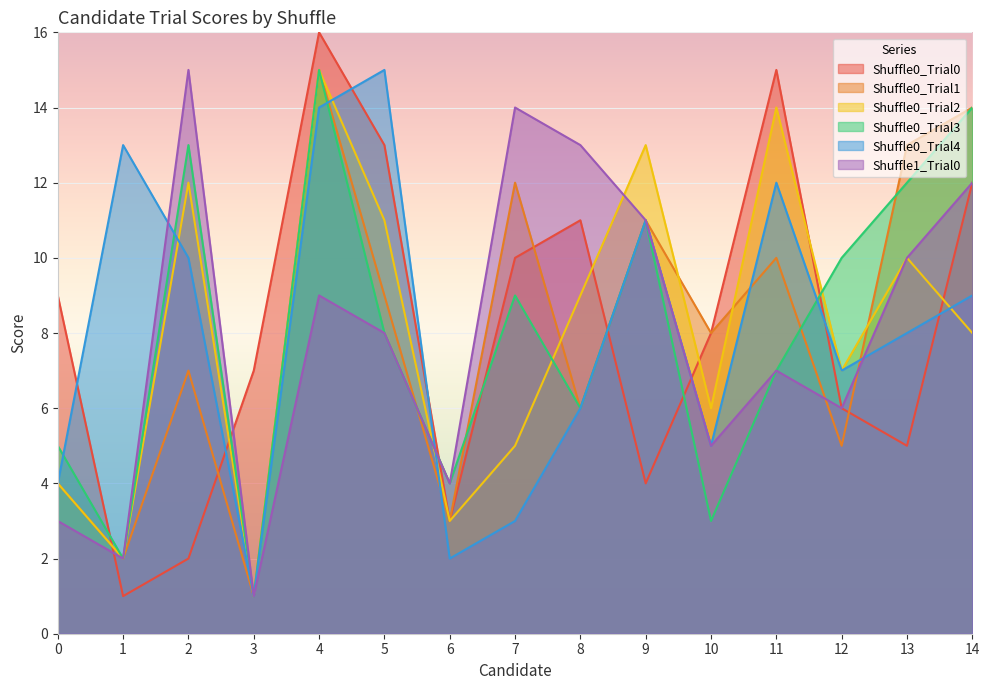

Which has a higher value, 8 or 0?

8